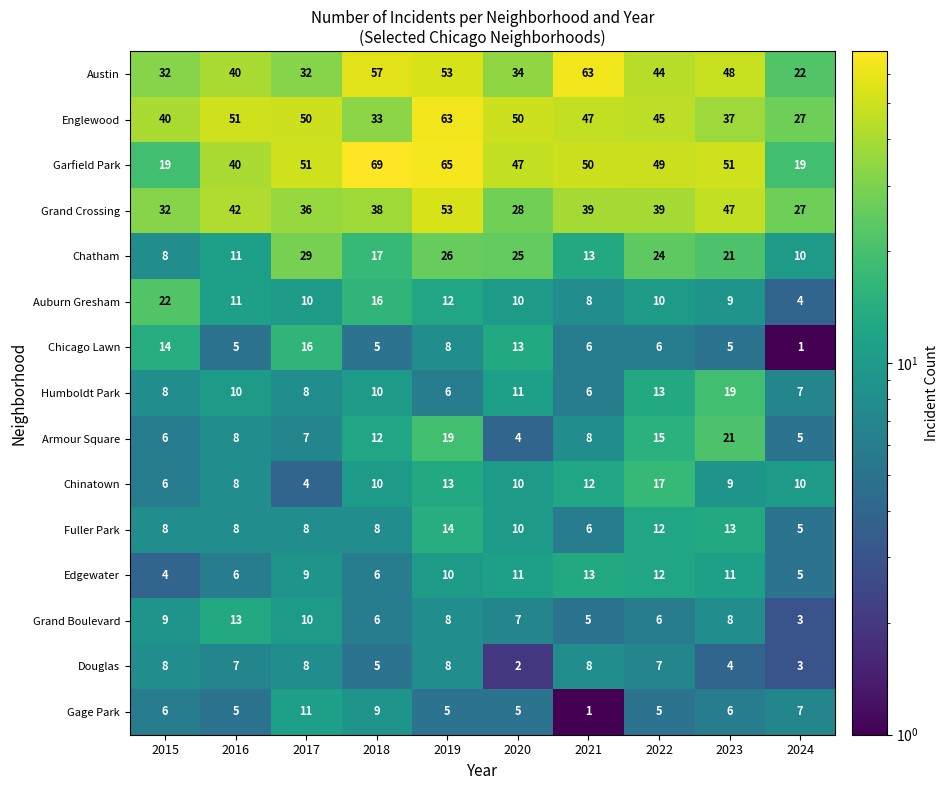

How many categories are shown in the chart?

10